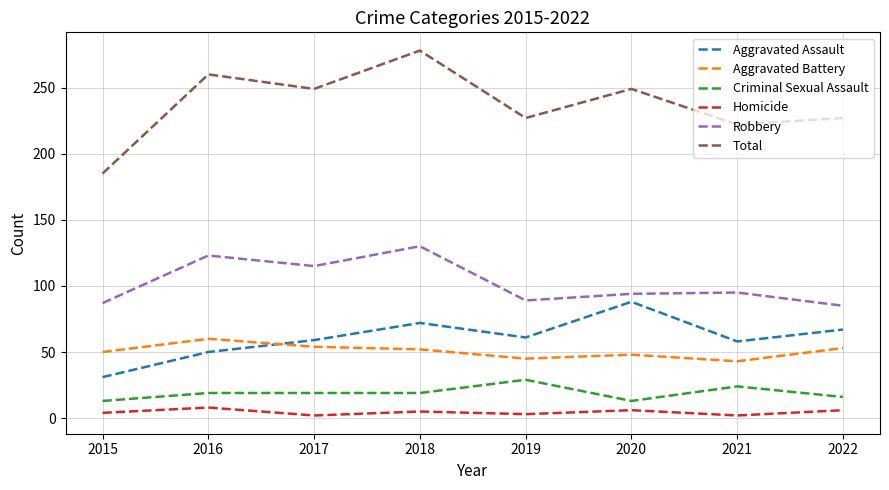

Count the Criminal Sexual Assault values in the range 16 to 24.

5